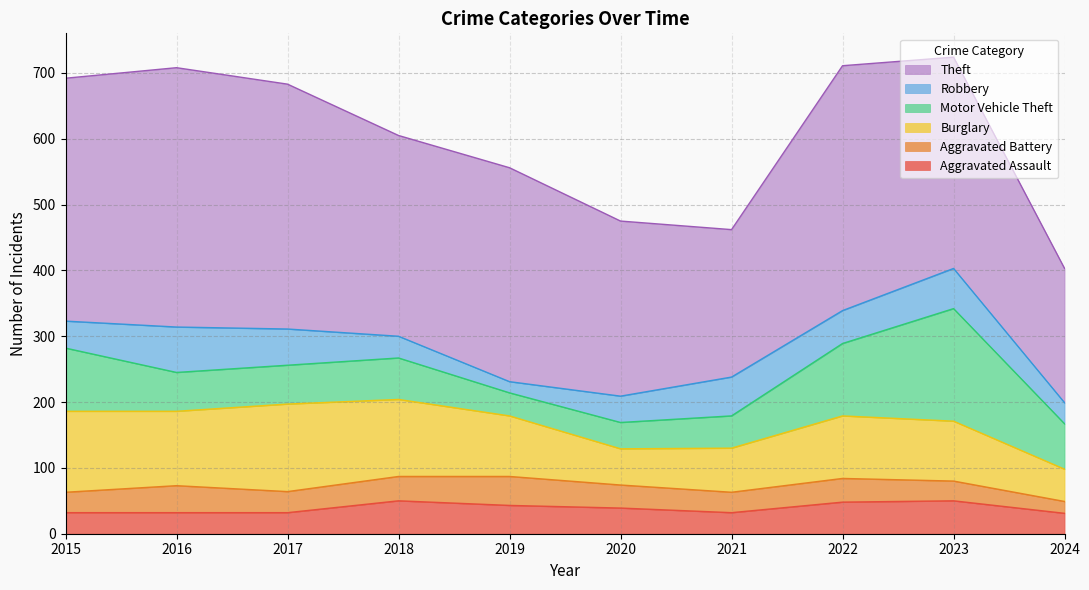

What are all the series names shown in the legend?

Theft, Robbery, Motor Vehicle Theft, Burglary, Aggravated Battery, Aggravated Assault